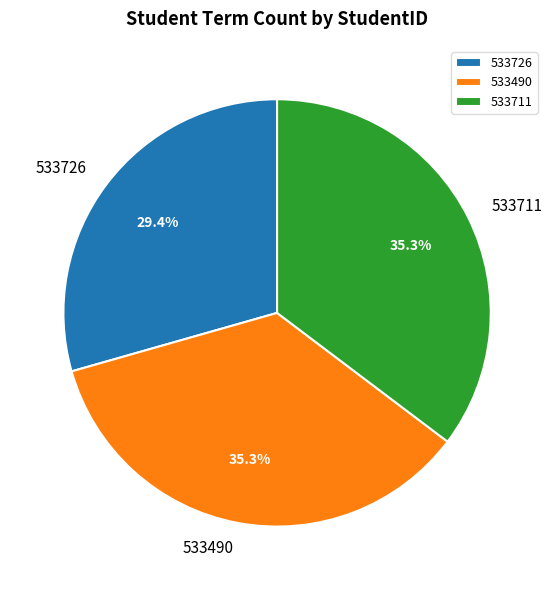

To the nearest percent, what is the average slice percentage?

33%